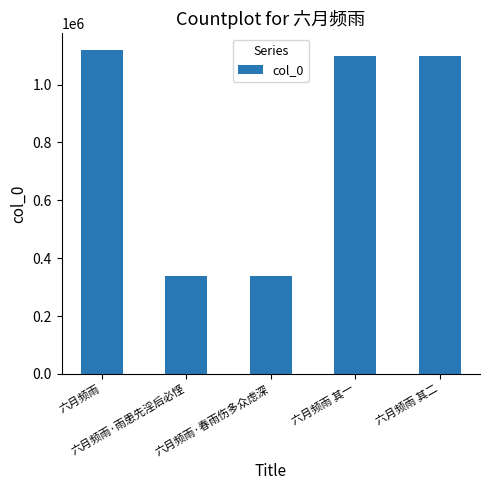

What is the minimum value shown in the chart?

337720